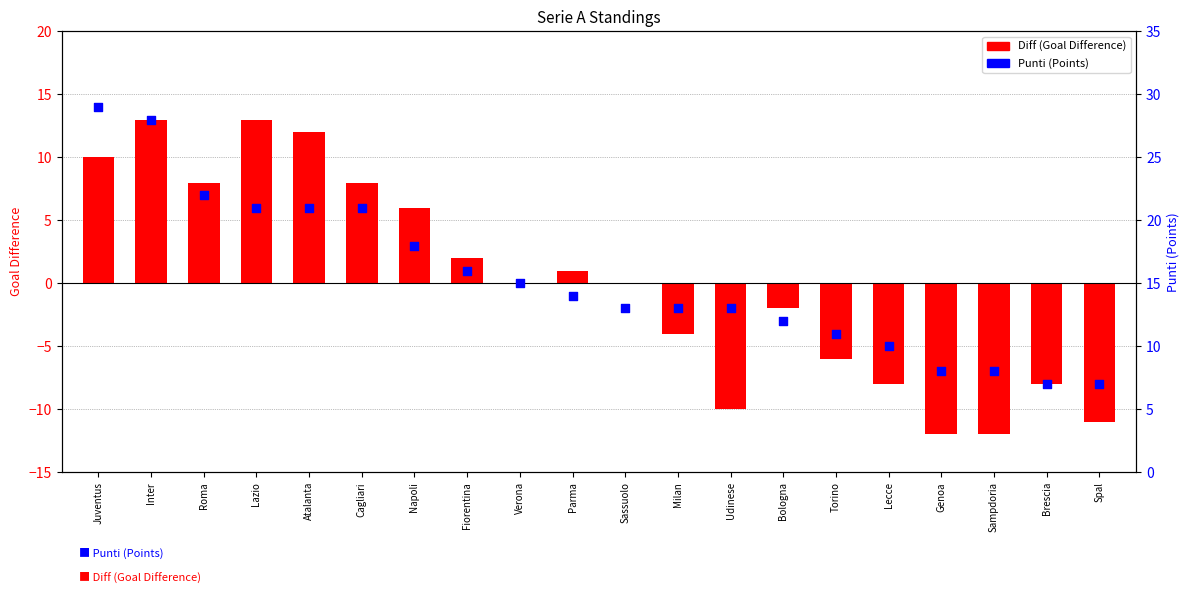

Which series has the widest spread of Y values?

Diff